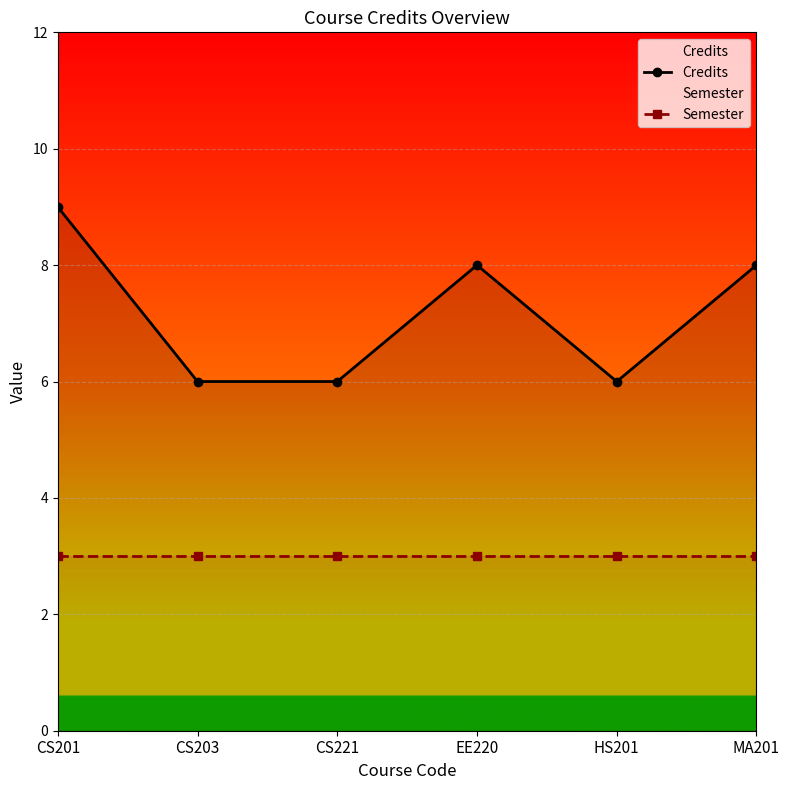

What are all the series names shown in the legend?

Credits, Semester